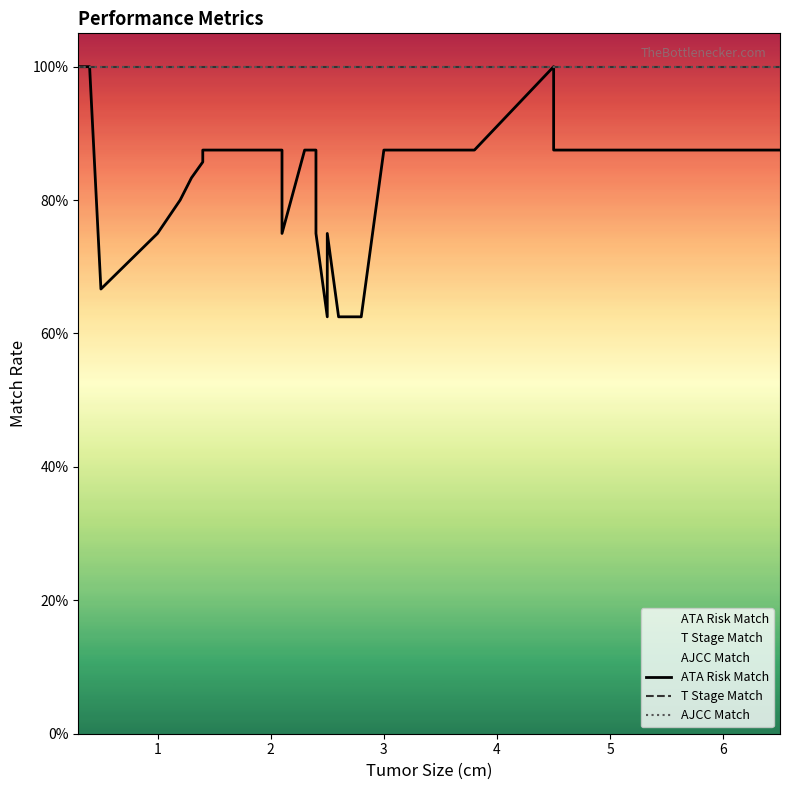

What is the maximum value shown in the chart?

1.0